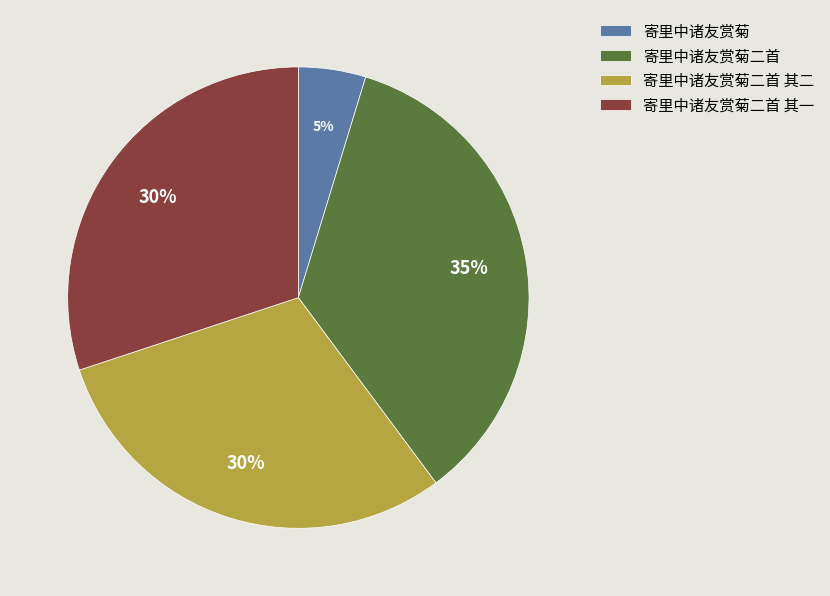

What percentage is the 寄里中诸友赏菊二首 其一 slice, to the nearest percent?

30%